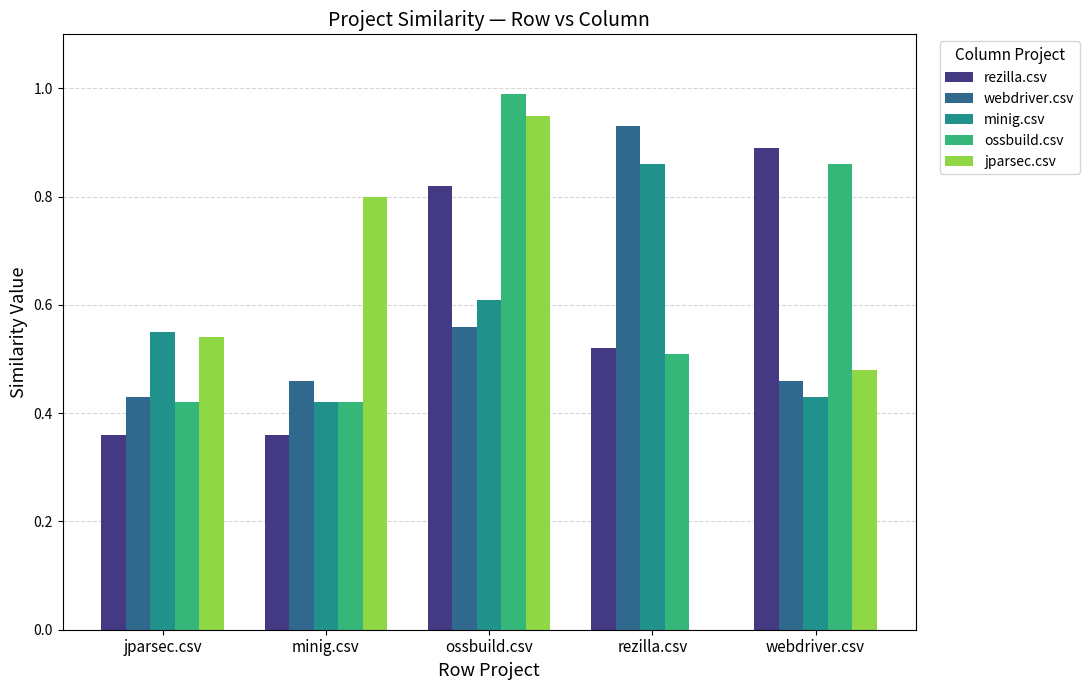

Is the value of jparsec.csv at jparsec.csv greater than the value of ossbuild.csv at ossbuild.csv?

No